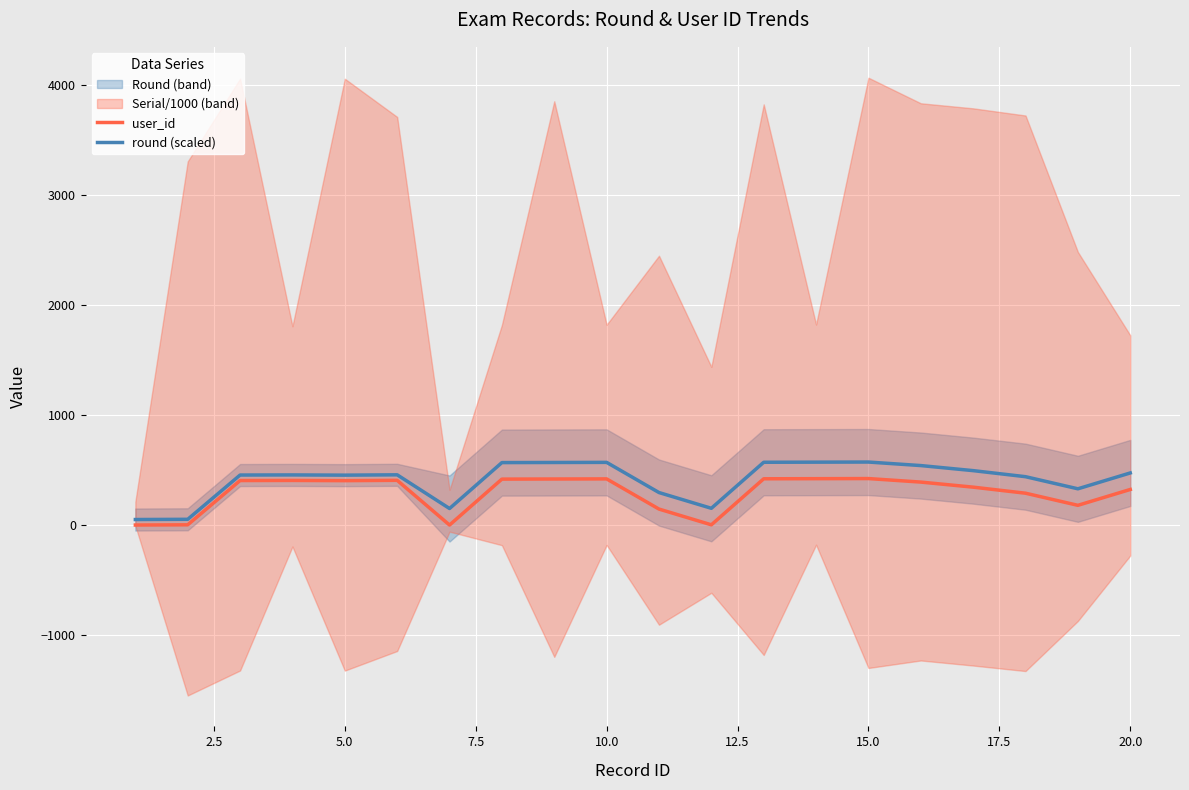

The value of user_id at 5.0 is 404. True or false?

True